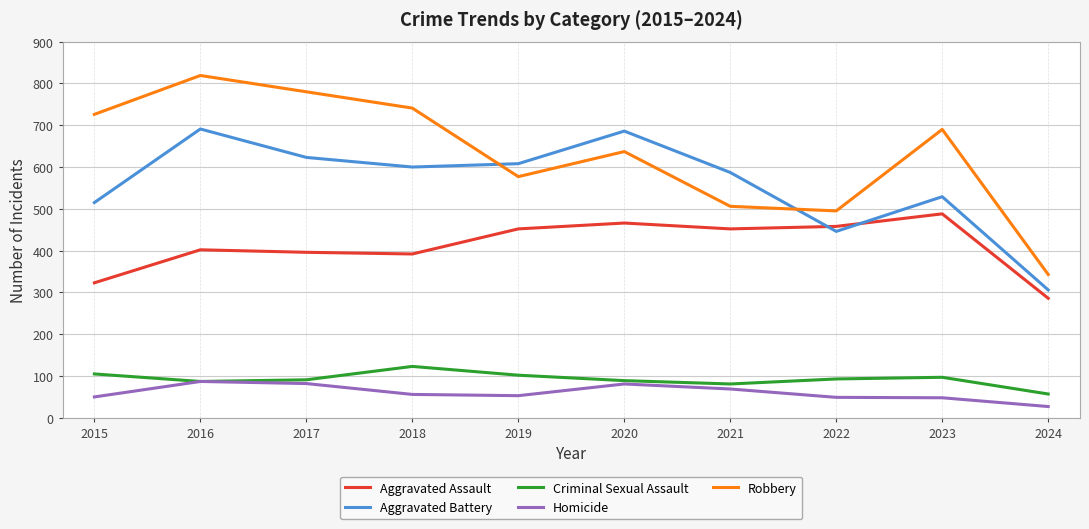

Which label corresponds to the smallest value in the chart?

2024